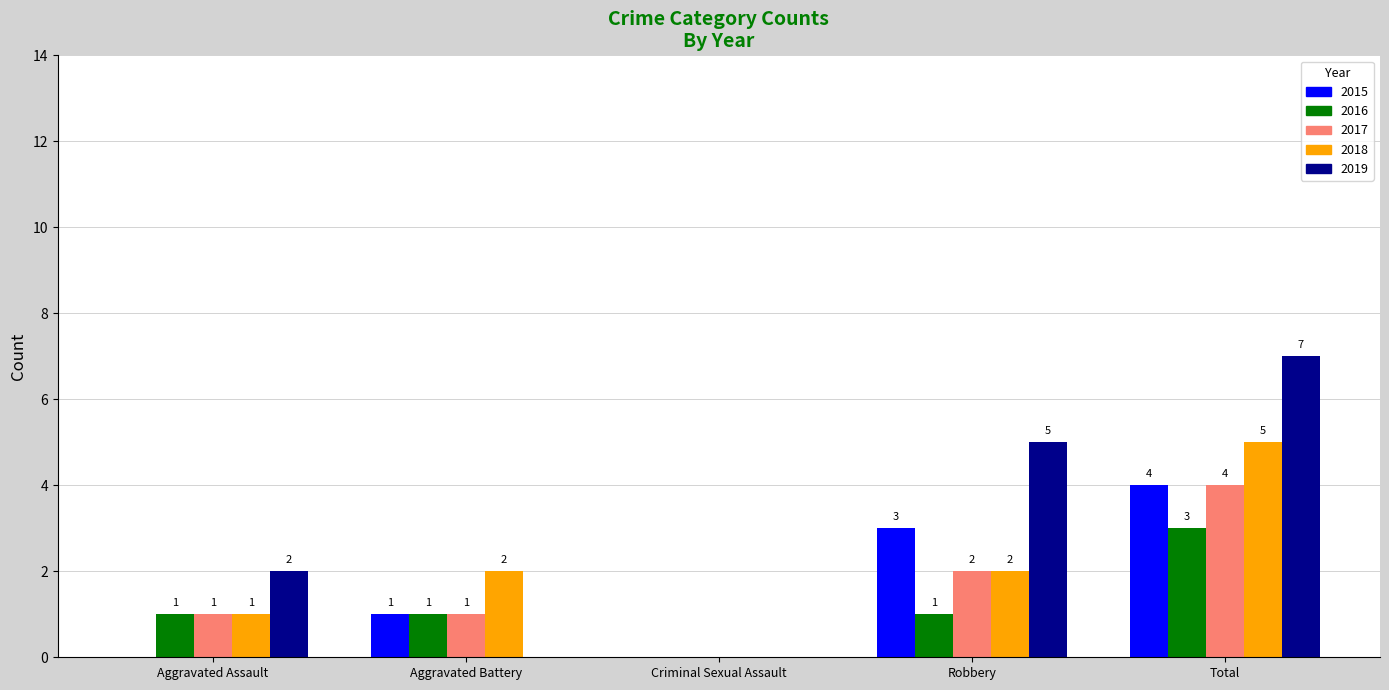

Between Aggravated Battery and Robbery, which series saw the biggest shift?

2019